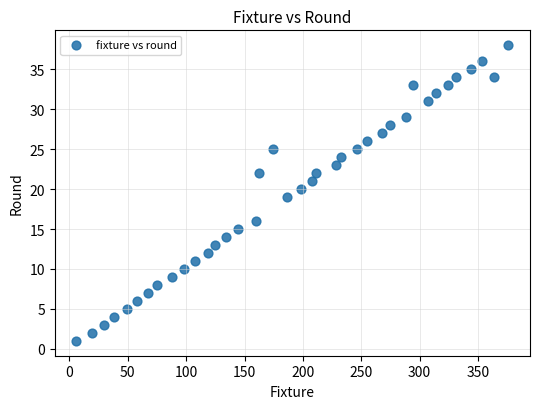

What is the range of Y values (max minus min)?

37